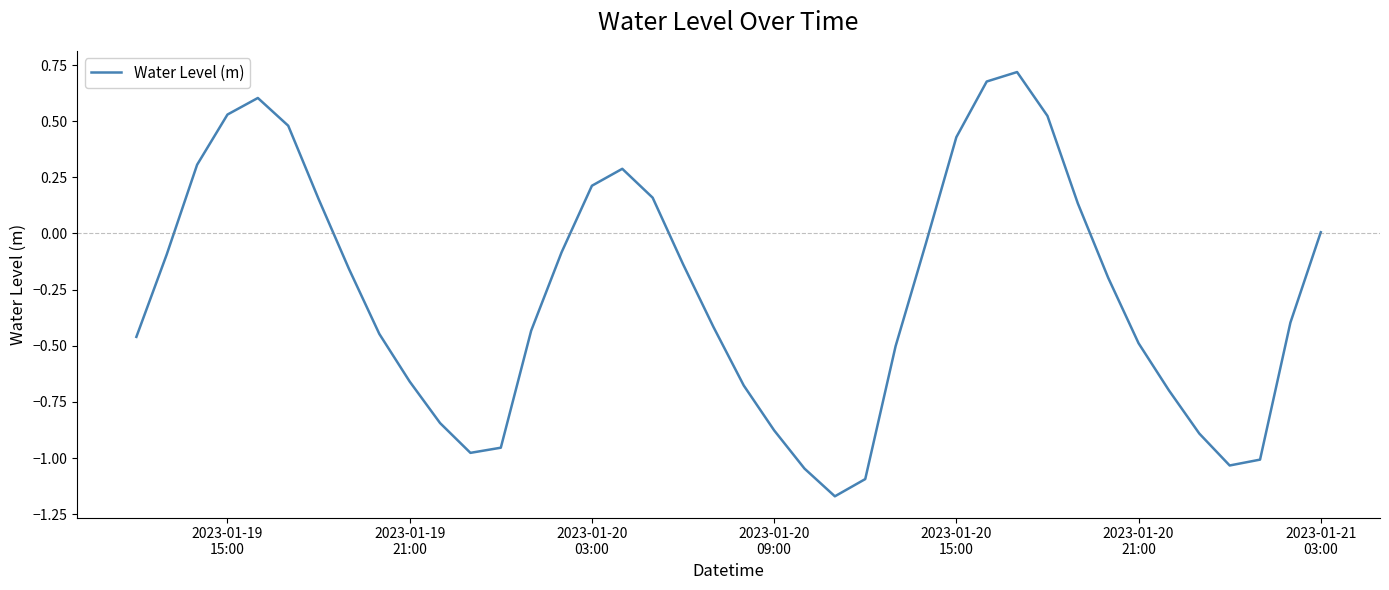

Is this an area chart (filled region under the line)?

No